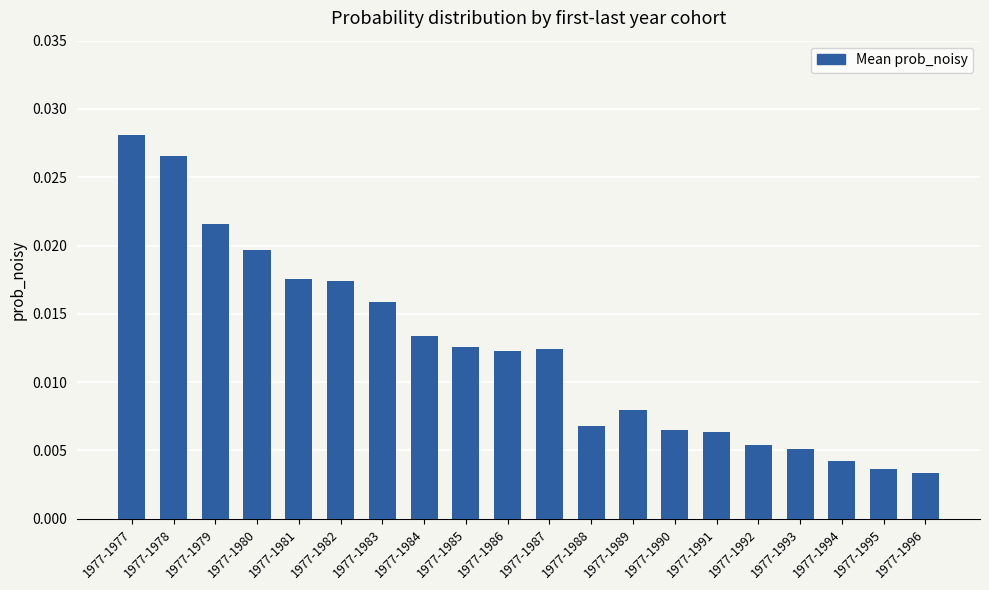

Which label corresponds to the largest value in the chart?

1977-1977